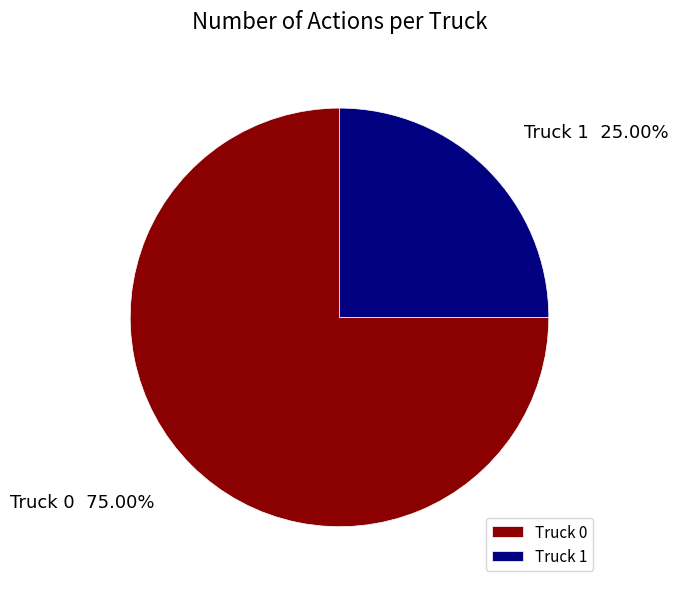

To the nearest percent, what is the difference between the Truck 0 and Truck 1 slice percentages?

50%